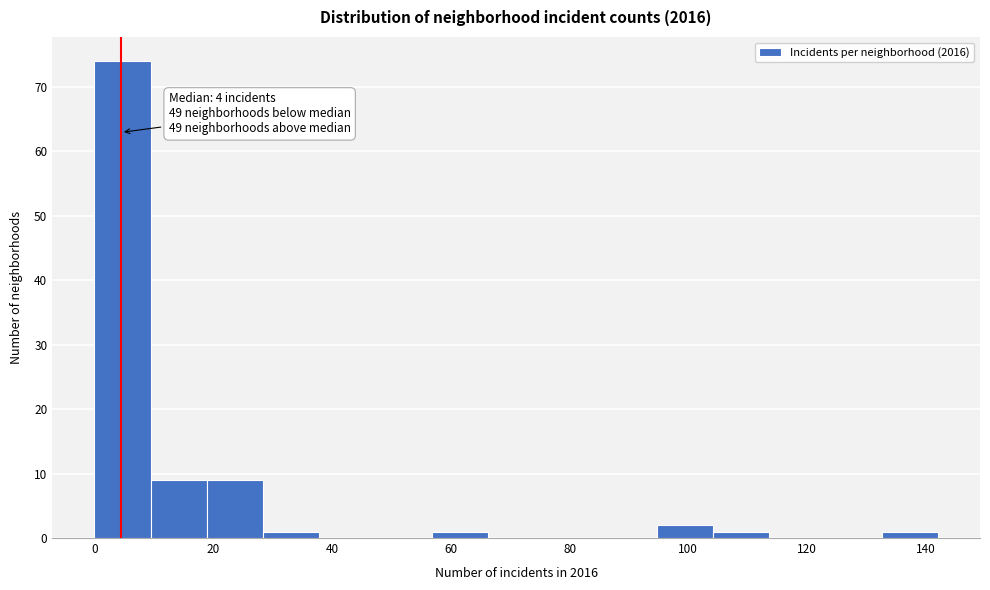

Which range on the x-axis has the tallest bar?

0 to 10